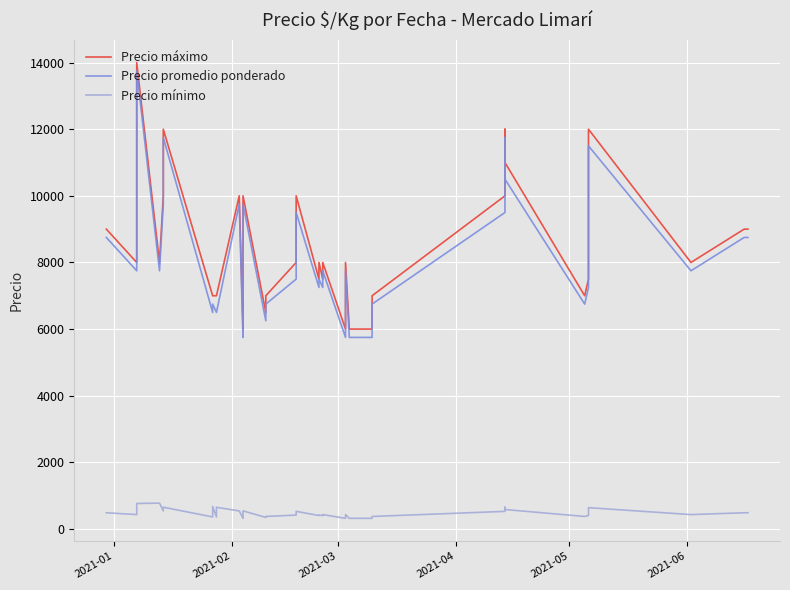

What is the highest value of the Precio máximo series?

14000